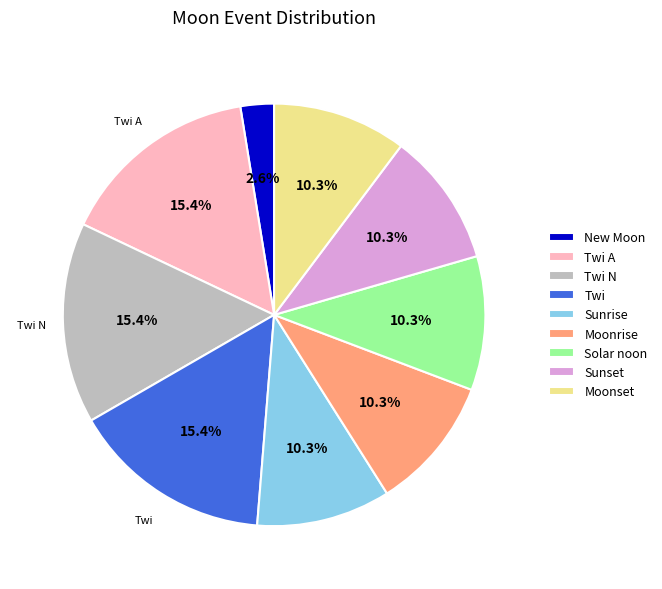

Count the number of slices in the pie.

9